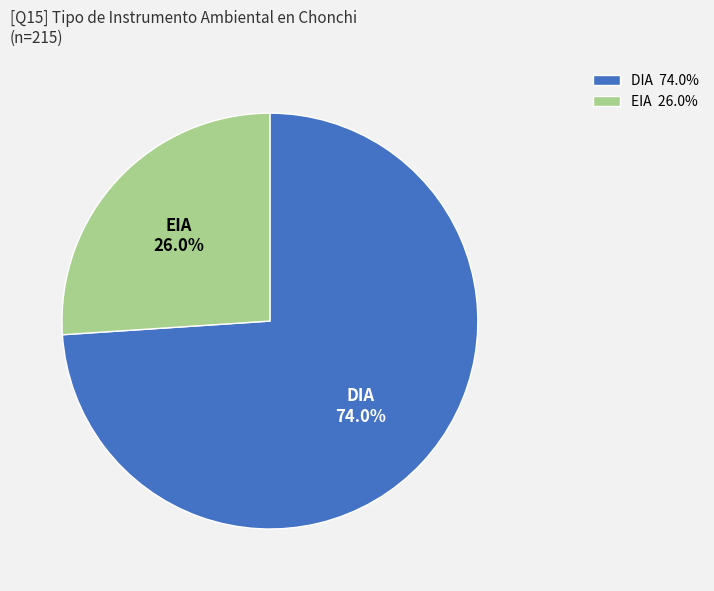

What is the majority slice?

DIA